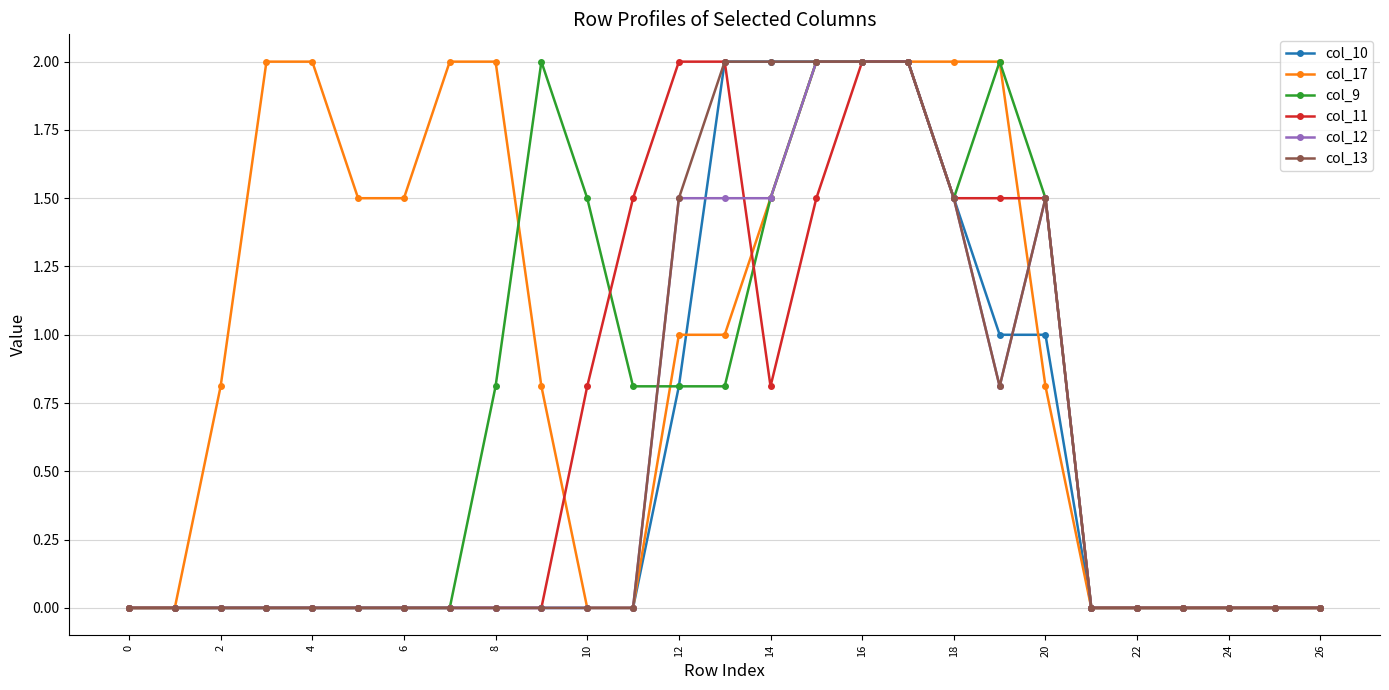

How many lines are shown in the chart?

6